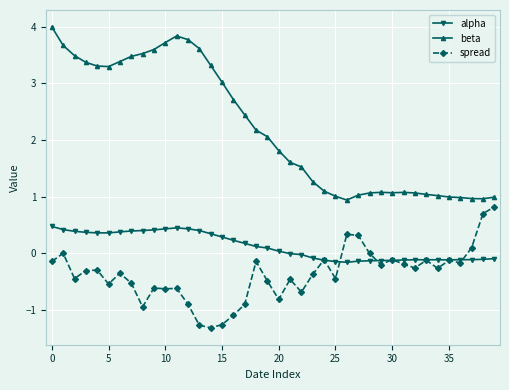

True or false: beta and spread intersect in this chart.

False